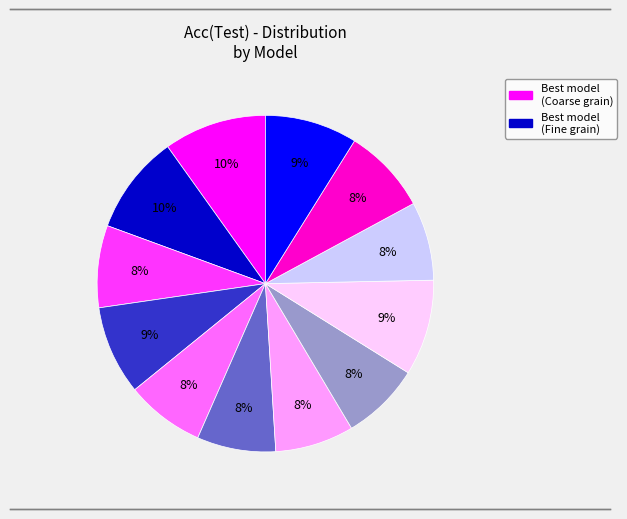

To the nearest percent, what is the difference between the largest and smallest slice percentages?

2%